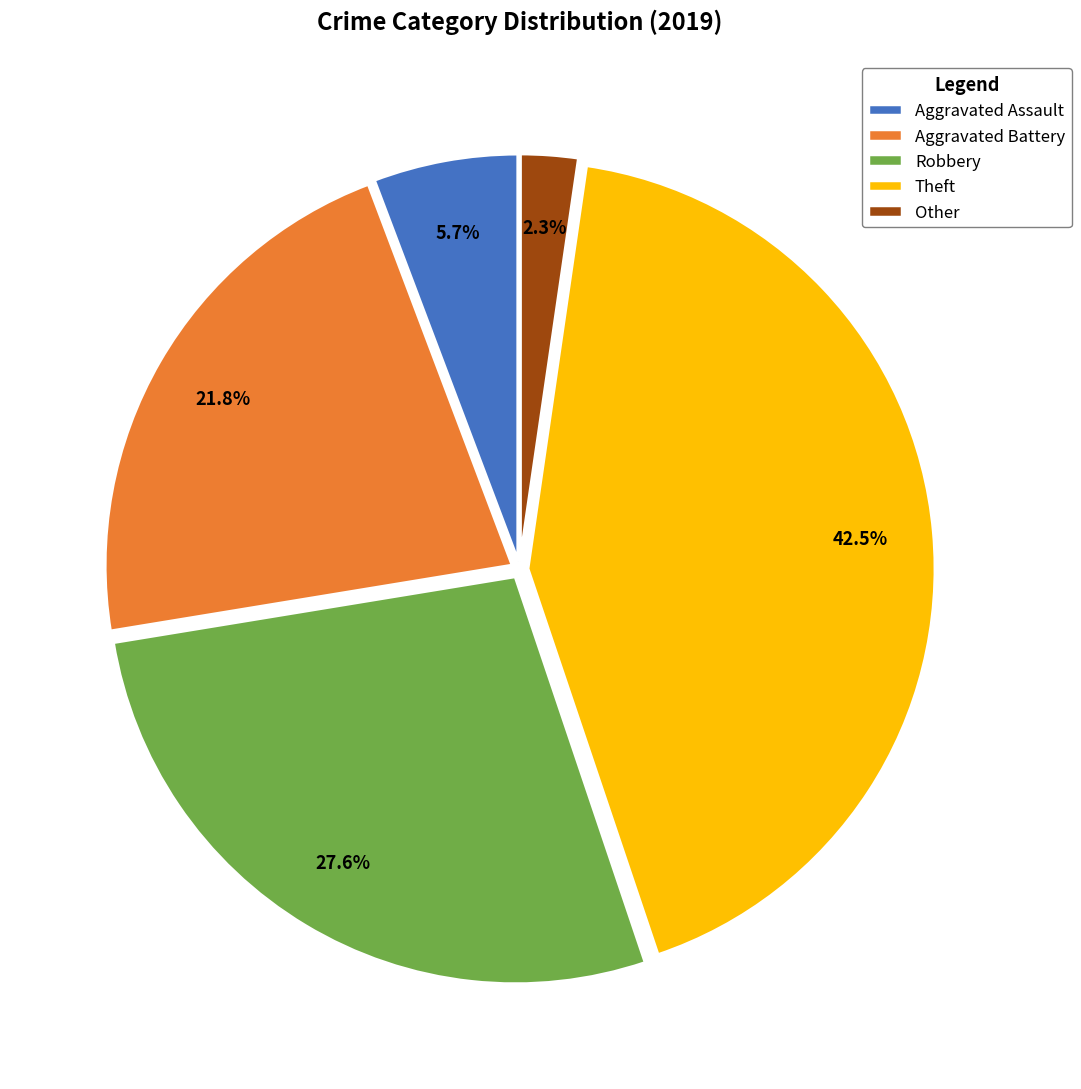

How many segments does this pie chart have?

5